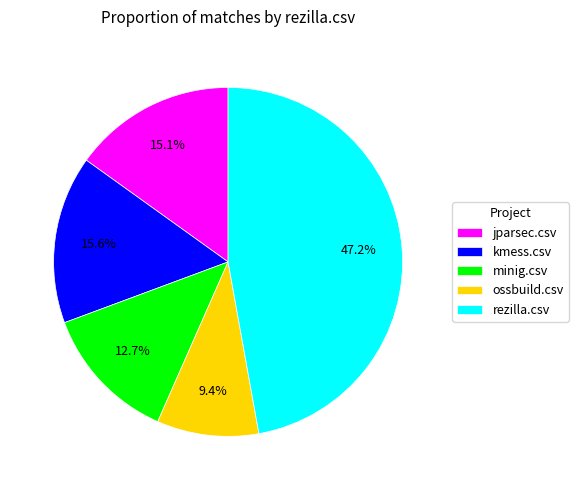

Approximately how many times larger is the value at jparsec.csv compared to kmess.csv?

1.0